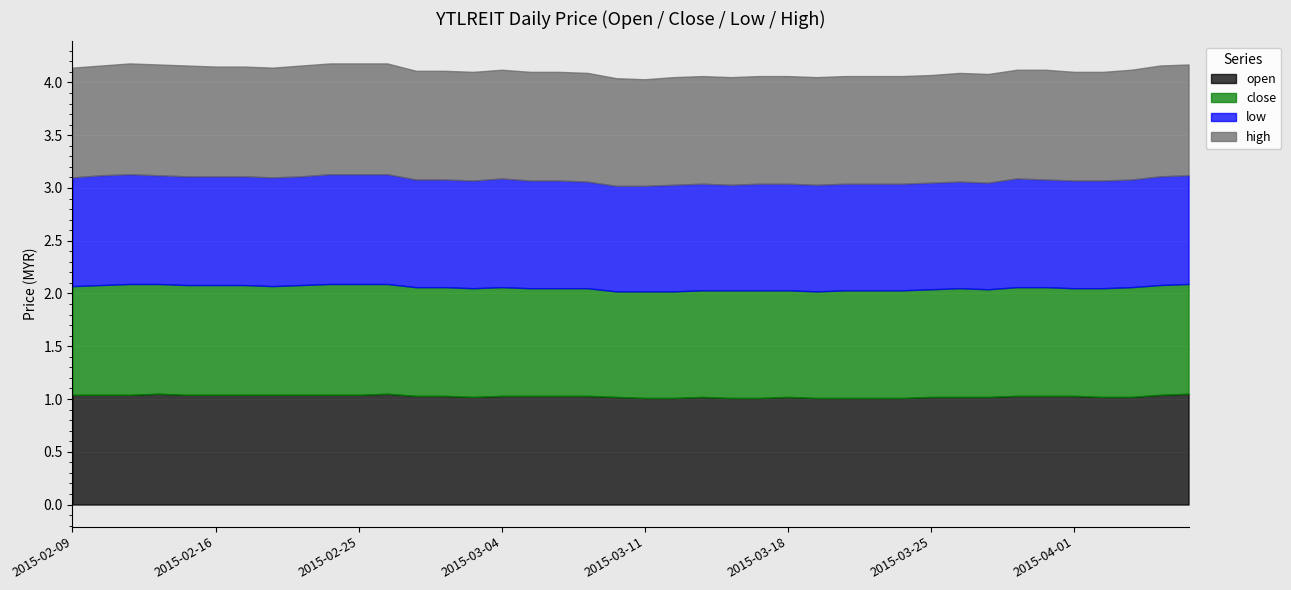

True or false: low and close cross at least once.

False